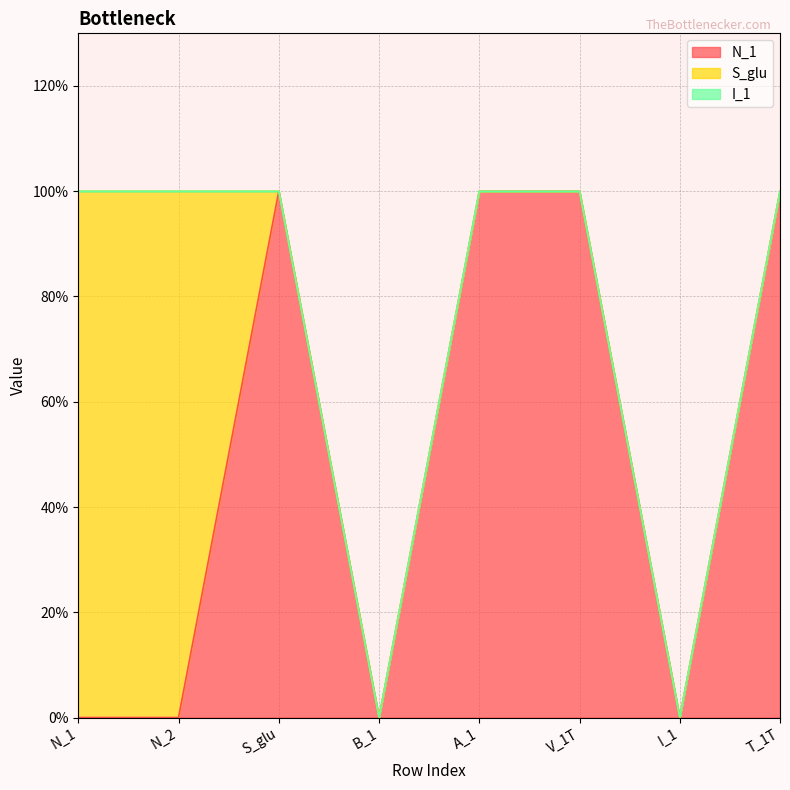

At how many categories does at least one series exceed 0?

6